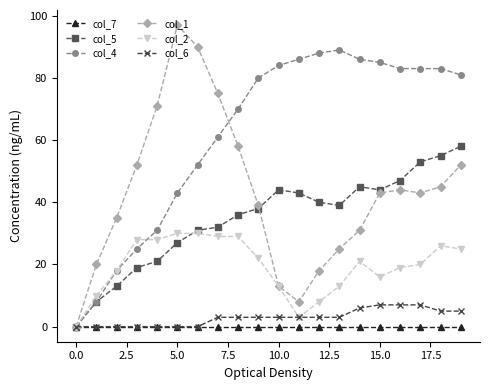

Count the number of data series in this chart.

6